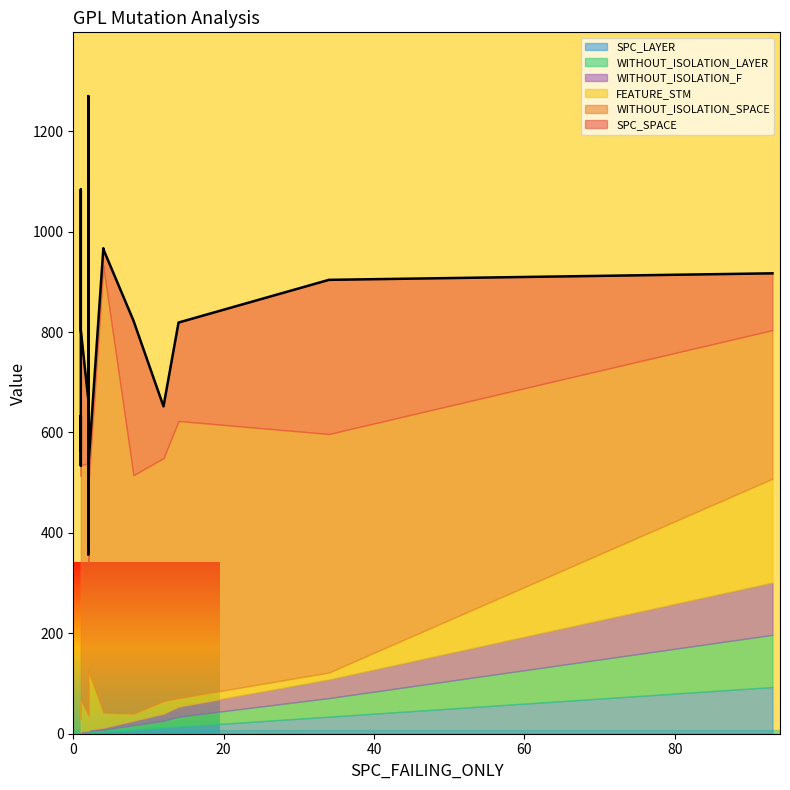

Reading right to left, transcribe all the data shown in this chart.

SPC_SPACE: 2=39	1=130	1=129	1=269	14=196	2=14	2=126	8=308	1=35	1=20	2=311	4=35	34=307	12=103	4=35	2=60	2=311	1=18	93=113	1=32
WITHOUT_ISOLATION_SPACE: 2=366	1=921	1=921	1=468	14=552	2=242	2=502	8=475	1=502	1=484	2=919	4=890	34=475	12=484	4=888	2=921	2=921	1=582	93=296	1=468
FEATURE_STM: 2=118	1=30	1=30	1=62	14=17	2=95	2=31	8=14	1=31	1=25	2=30	4=30	34=14	12=25	4=30	2=30	2=30	1=30	93=207	1=62
WITHOUT_ISOLATION_LAYER: 2=3	1=1	1=1	1=2	14=20	2=2	2=2	8=9	1=2	1=2	2=3	4=4	34=37	12=14	4=4	2=2	2=3	1=1	93=104	1=1
SPC_LAYER: 2=2	1=1	1=1	1=1	14=14	2=2	2=2	8=8	1=1	1=1	2=2	4=4	34=34	12=12	4=4	2=2	2=2	1=1	93=93	1=1
WITHOUT_ISOLATION_F: 2=3	1=1	1=1	1=2	14=20	2=2	2=2	8=9	1=2	1=2	2=3	4=4	34=37	12=14	4=4	2=2	2=3	1=1	93=104	1=1